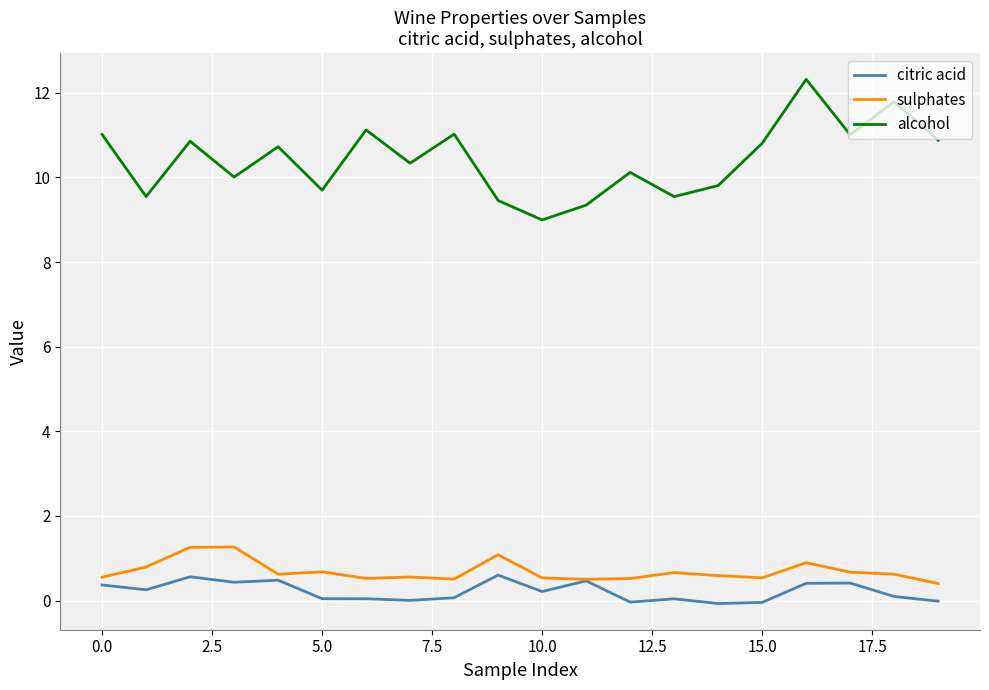

How many lines are shown in the chart?

3